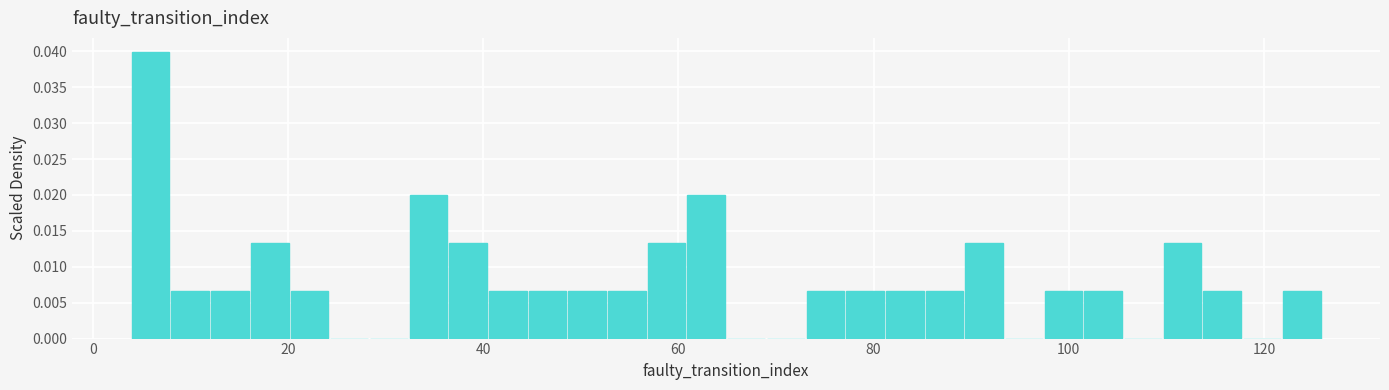

Read against the x-axis, roughly where is the centre of the tallest bar?

6